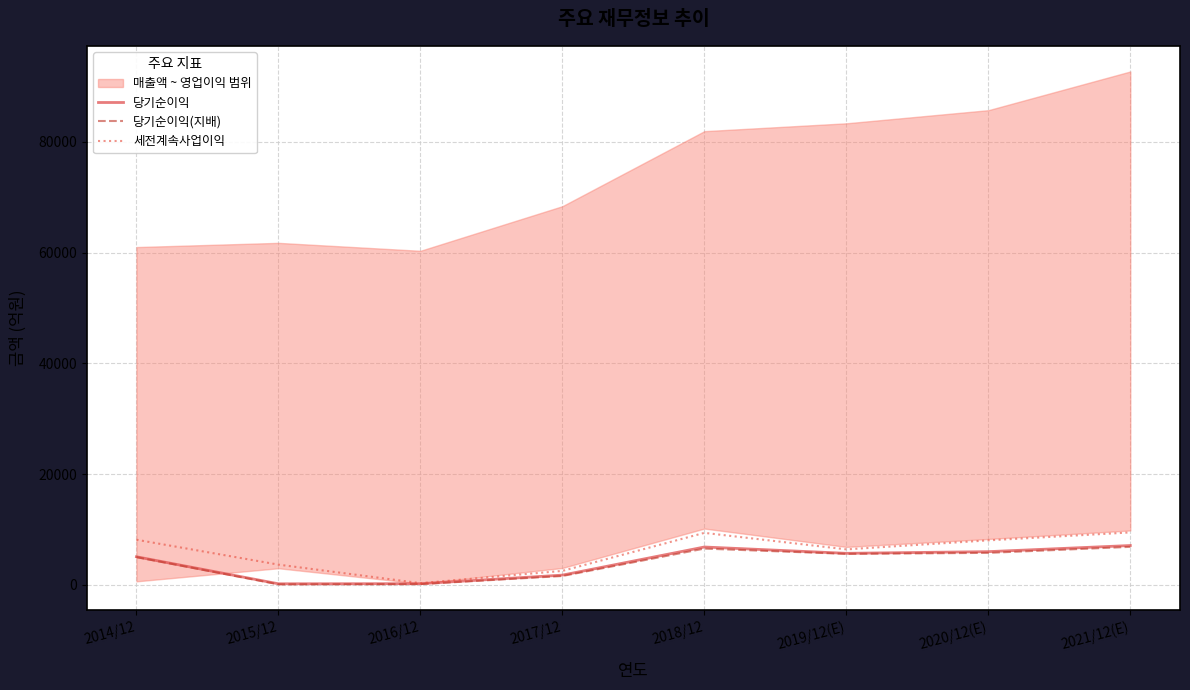

True or false: 세전계속사업이익 and 당기순이익(지배) intersect in this chart.

False